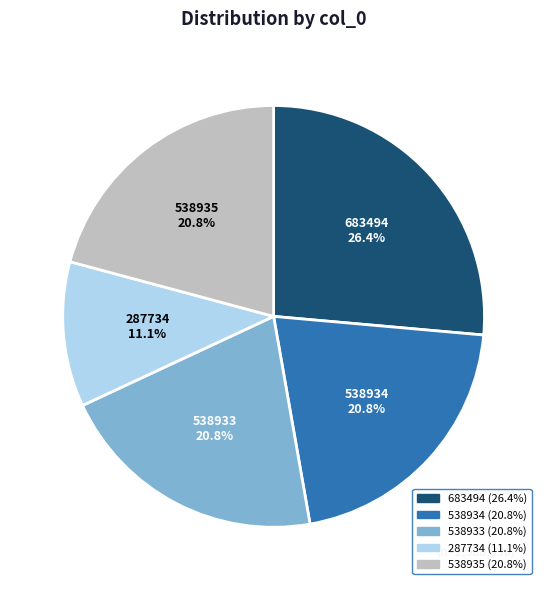

Does any single category account for the majority?

No